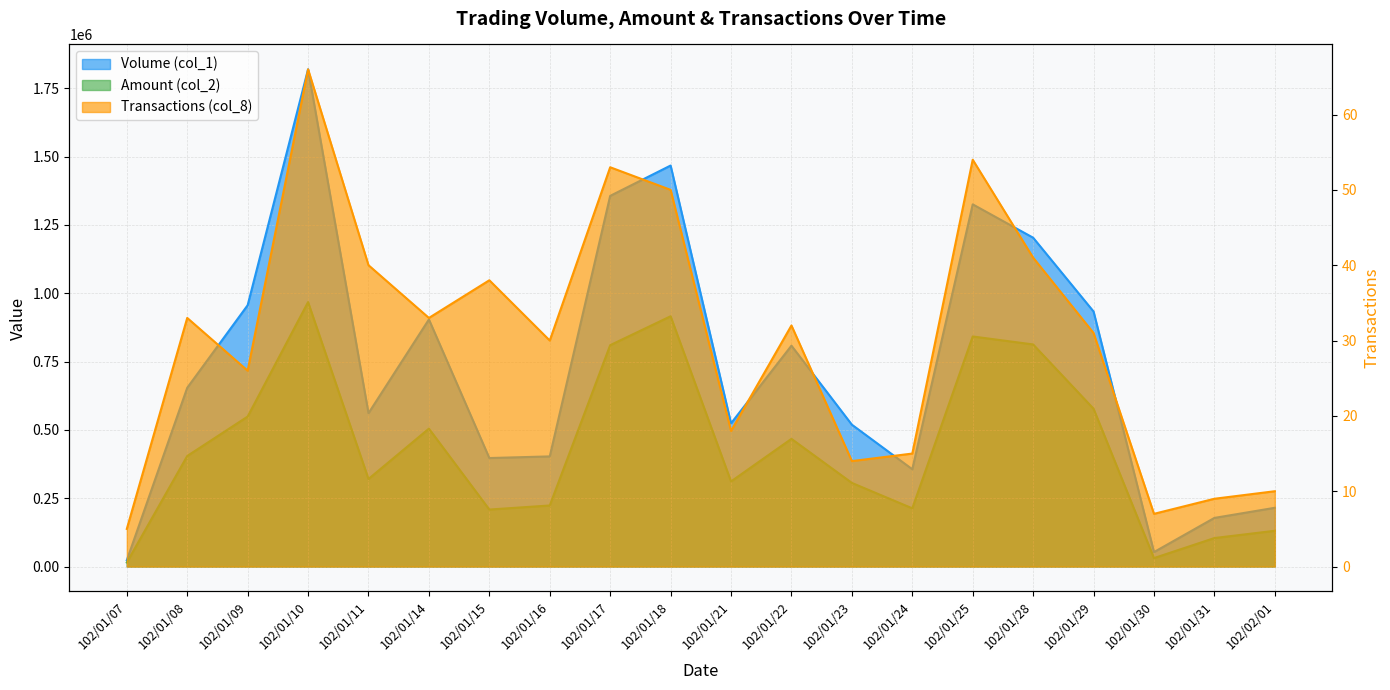

What are all the series names shown in the legend?

Volume (col_1), Amount (col_2), Transactions (col_8)